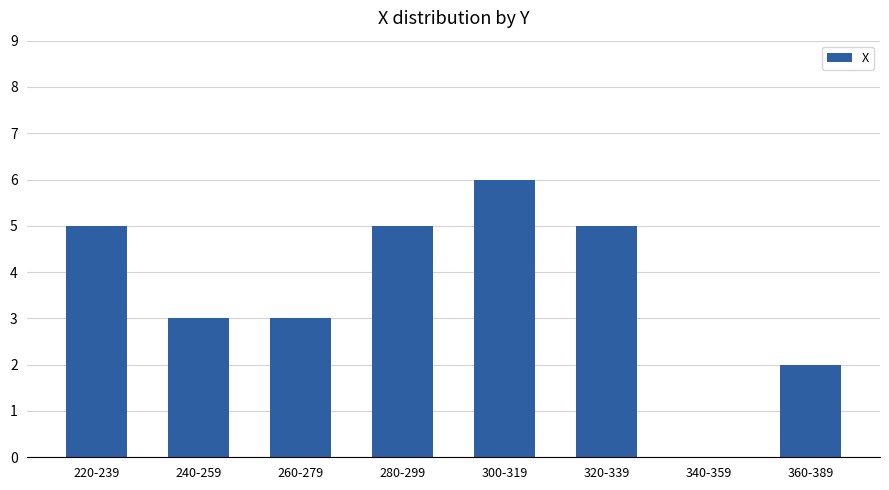

What is the greatest value displayed?

6